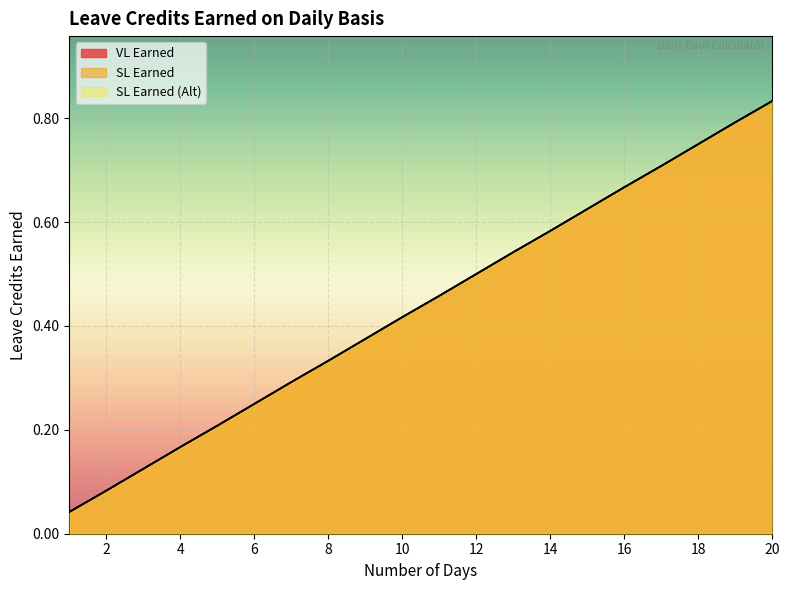

What is the sum of all SL Earned (Alt) values?

8.8